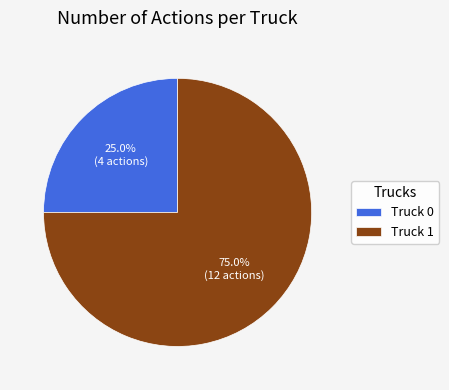

Does any single category account for the majority?

Yes